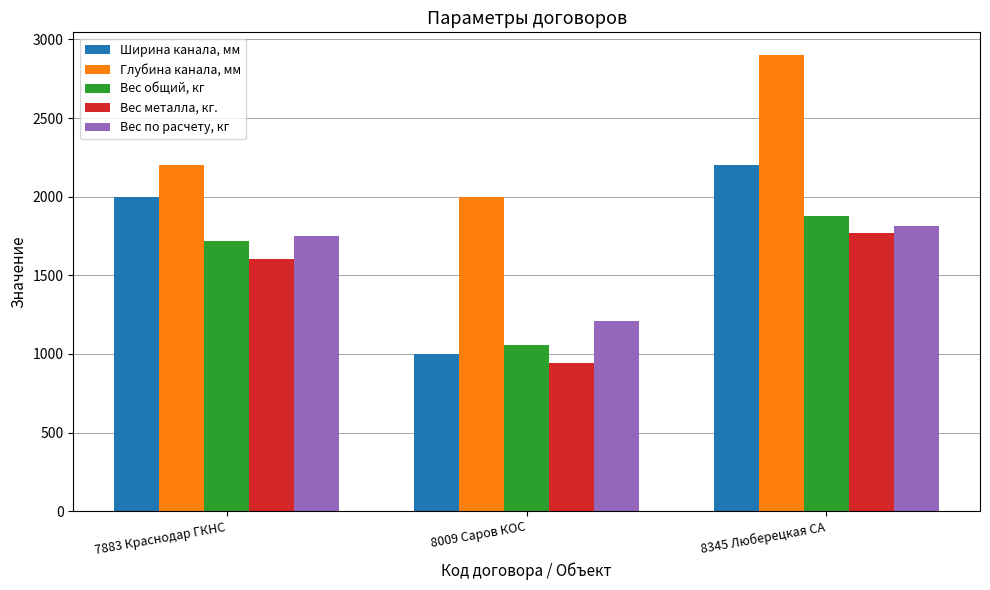

Rank the series by their maximum value, from highest to lowest.

Глубина канала, мм, Ширина канала, мм, Вес общий, кг, Вес по расчету, кг, Вес металла, кг.